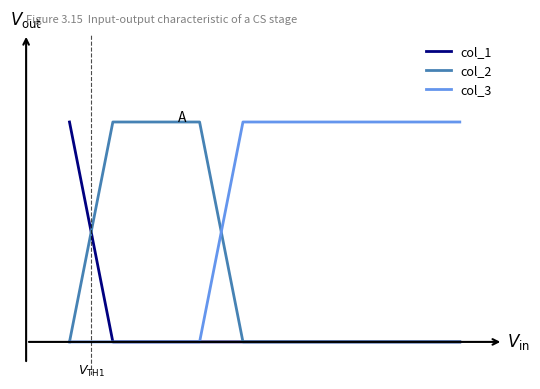

Is this an area chart (filled region under the line)?

No